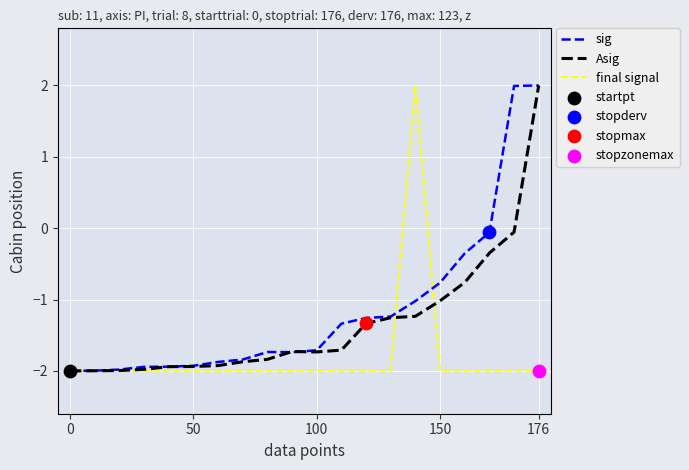

At how many categories does at least one series exceed 0?

3